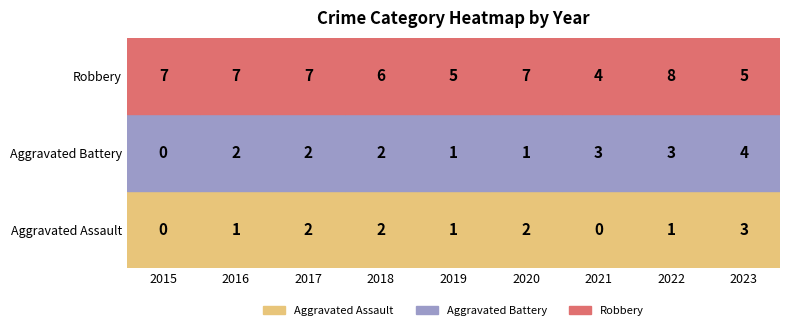

What is the spread (max minus min) of values at 2018?

4